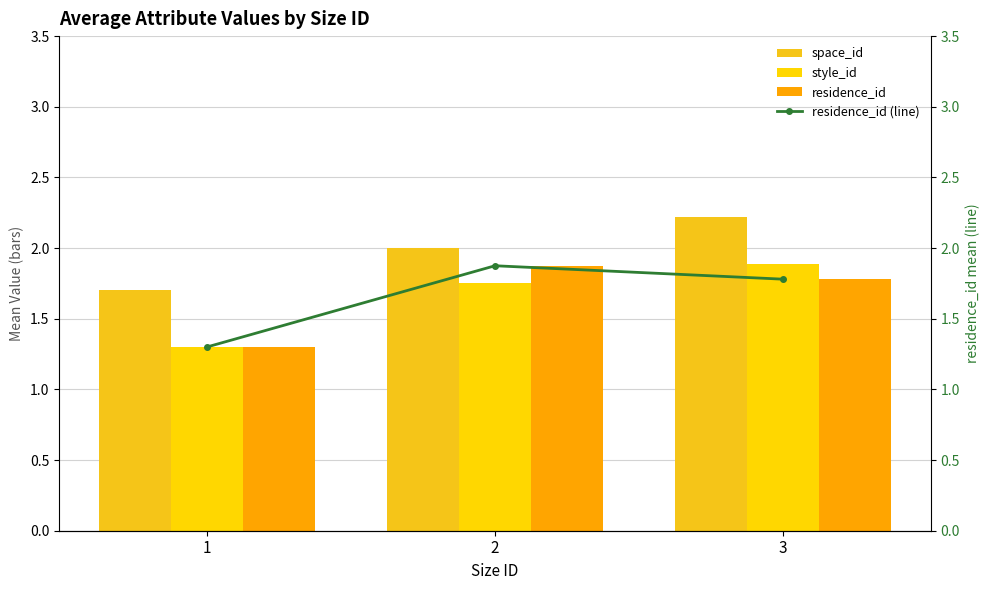

List the labels in order of residence_id value, smallest first.

1, 3, 2